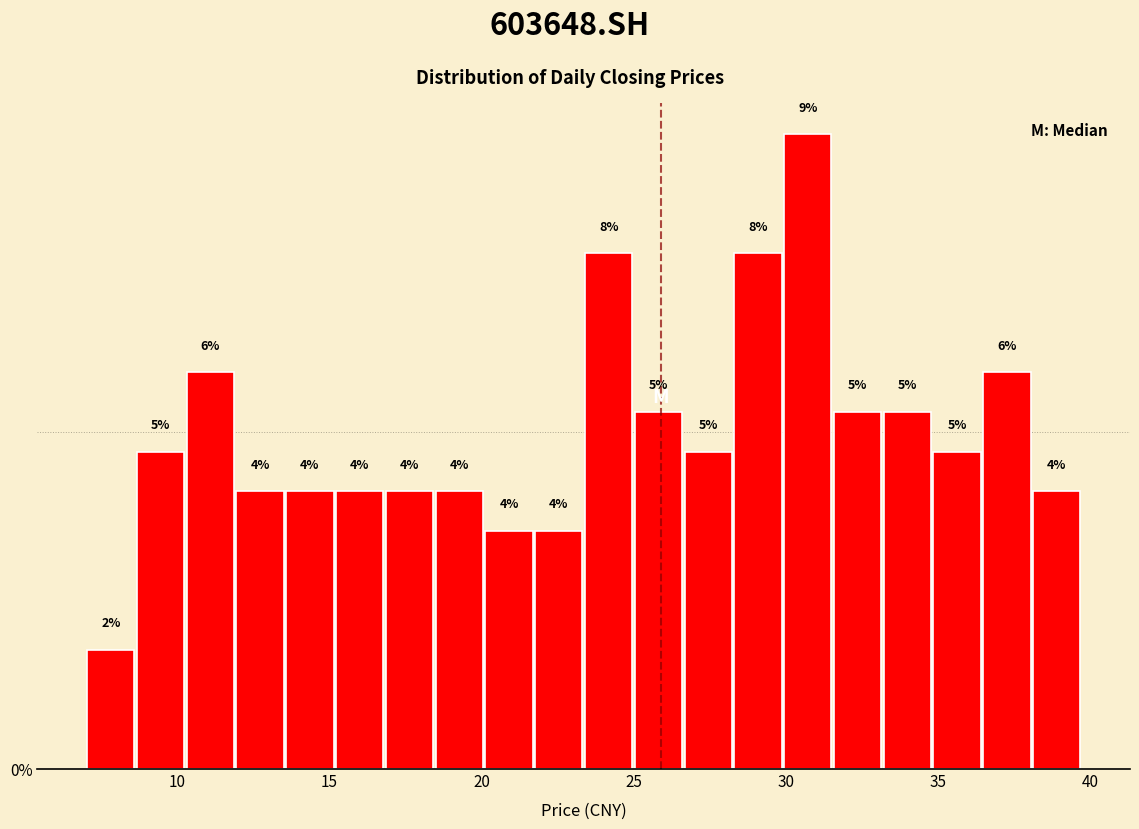

Read against the x-axis, roughly where is the centre of the tallest bar?

30.5